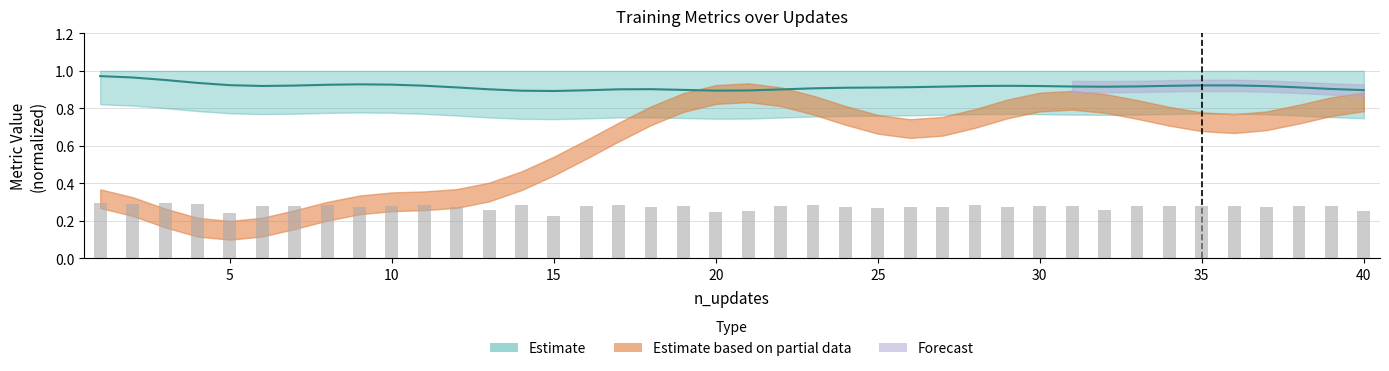

What value does the data have at 14?

0.3